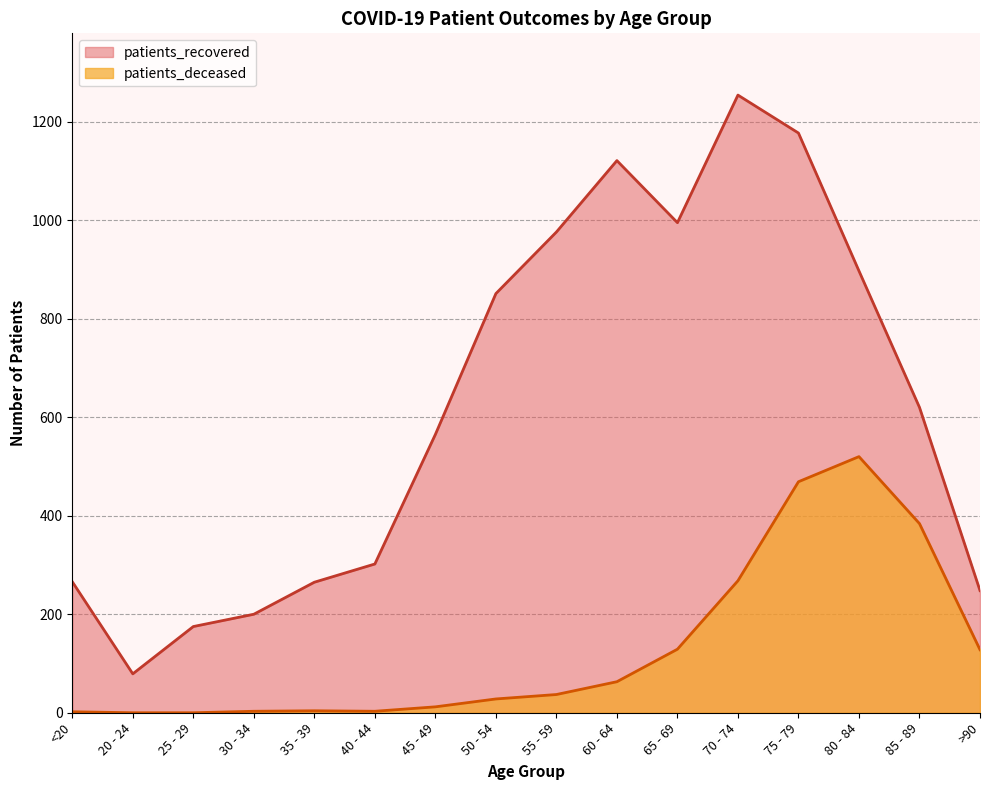

List the series in order of their overall mean, lowest first.

patients_deceased, patients_recovered